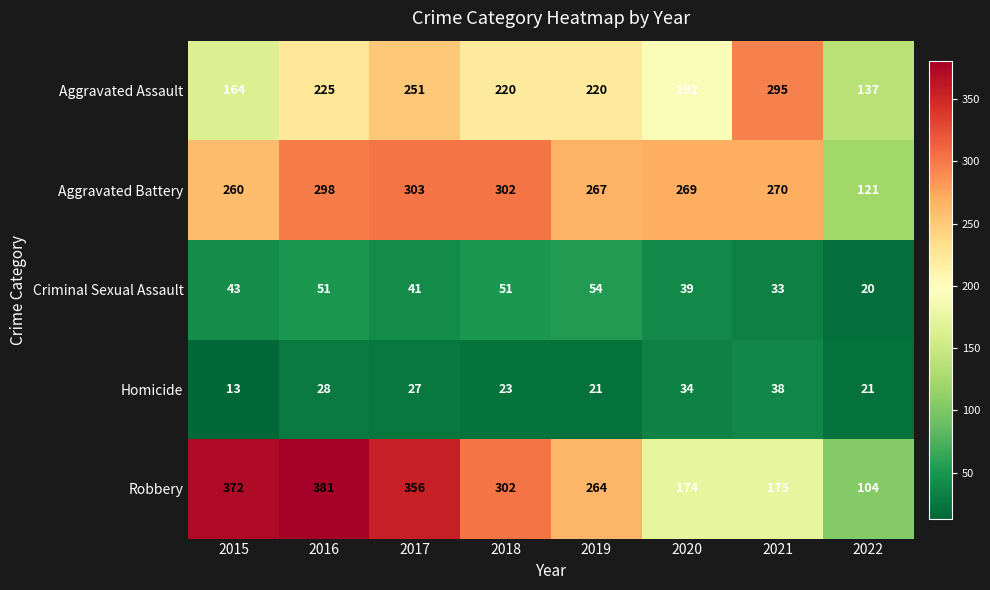

Rank the series at 2016 from highest to lowest value.

Robbery, Aggravated Battery, Aggravated Assault, Criminal Sexual Assault, Homicide